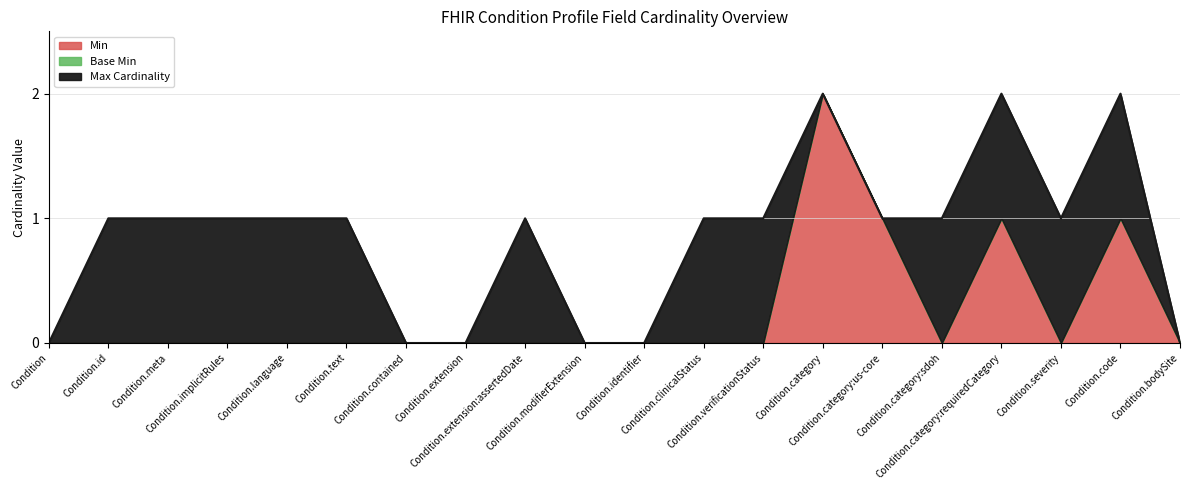

True or false: Max Cardinality and Base Min intersect in this chart.

False